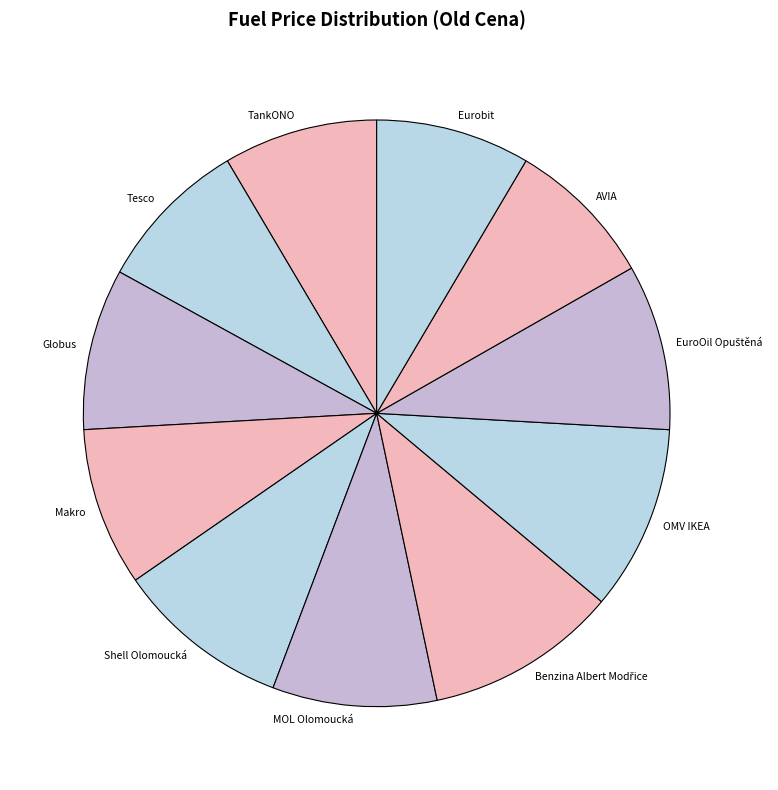

Between Eurobit and OMV IKEA, which is larger?

OMV IKEA